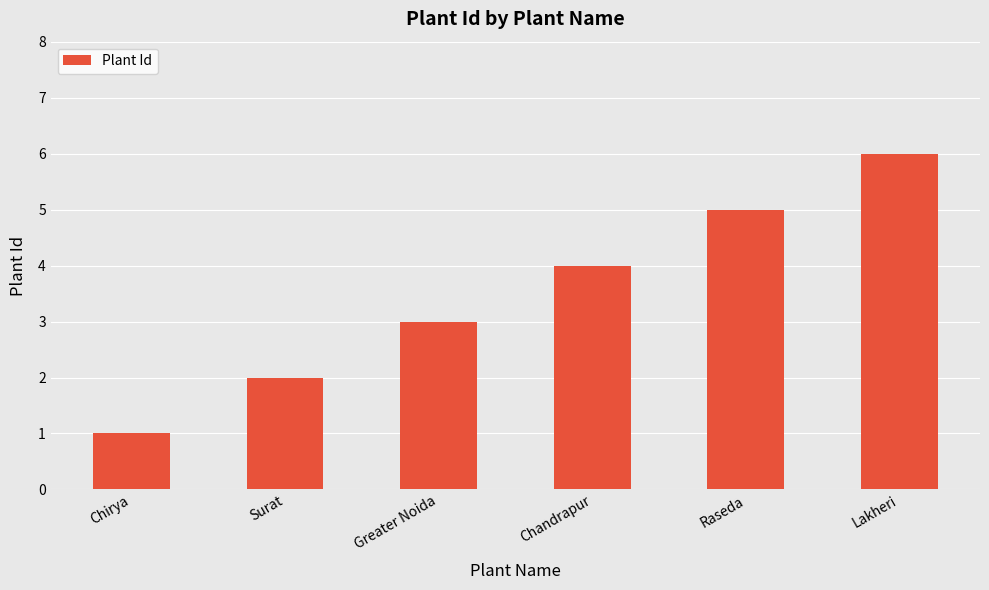

Which category has the lowest value across all series?

Chirya